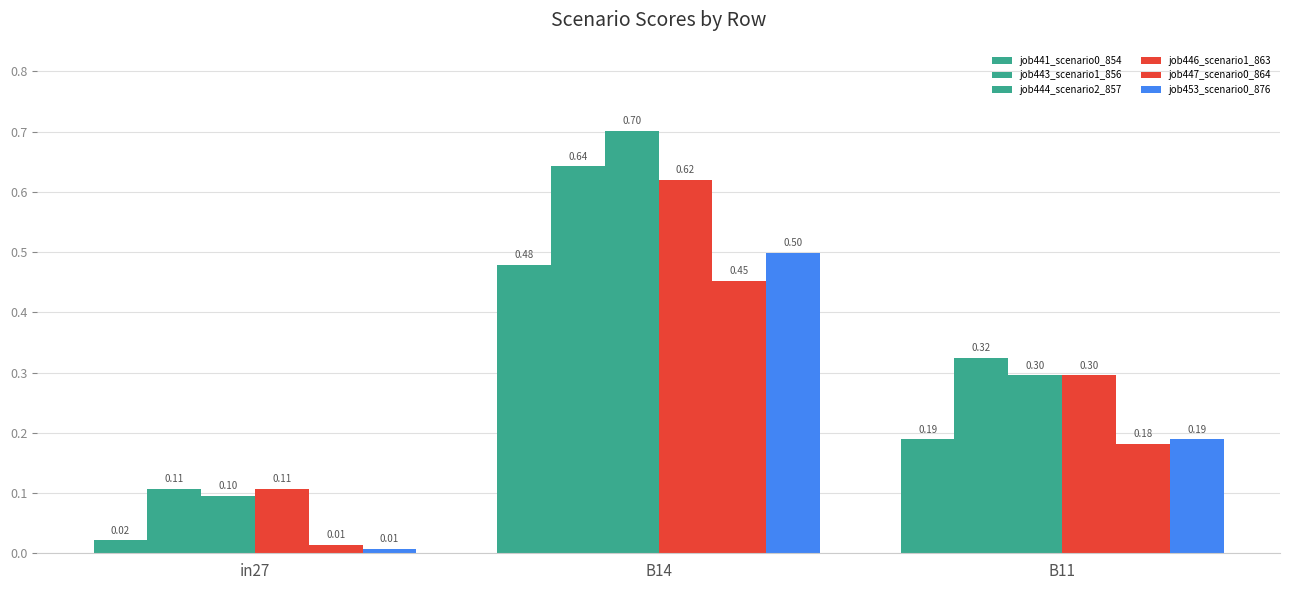

Which category has the lowest value in the job444_scenario2_857 series?

in27